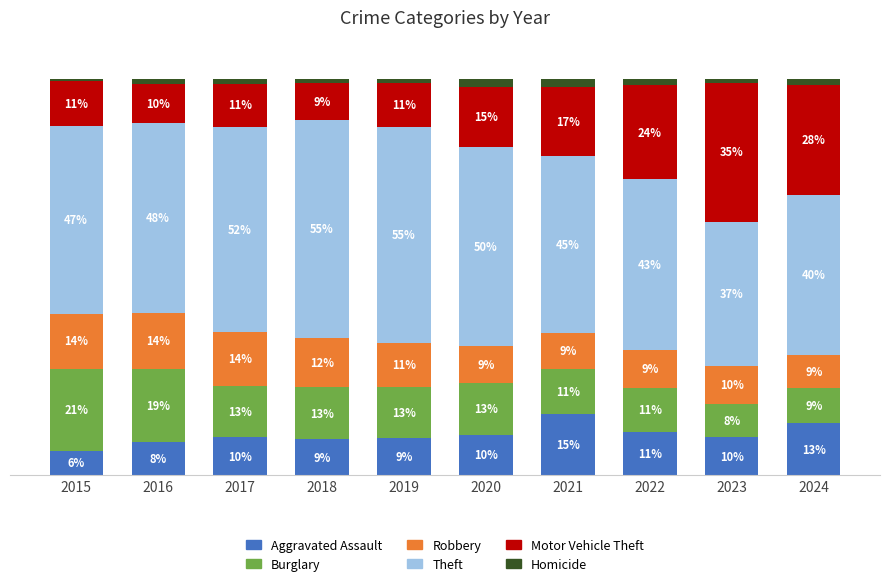

Which series changed the most between 2015 and 2024?

Motor Vehicle Theft